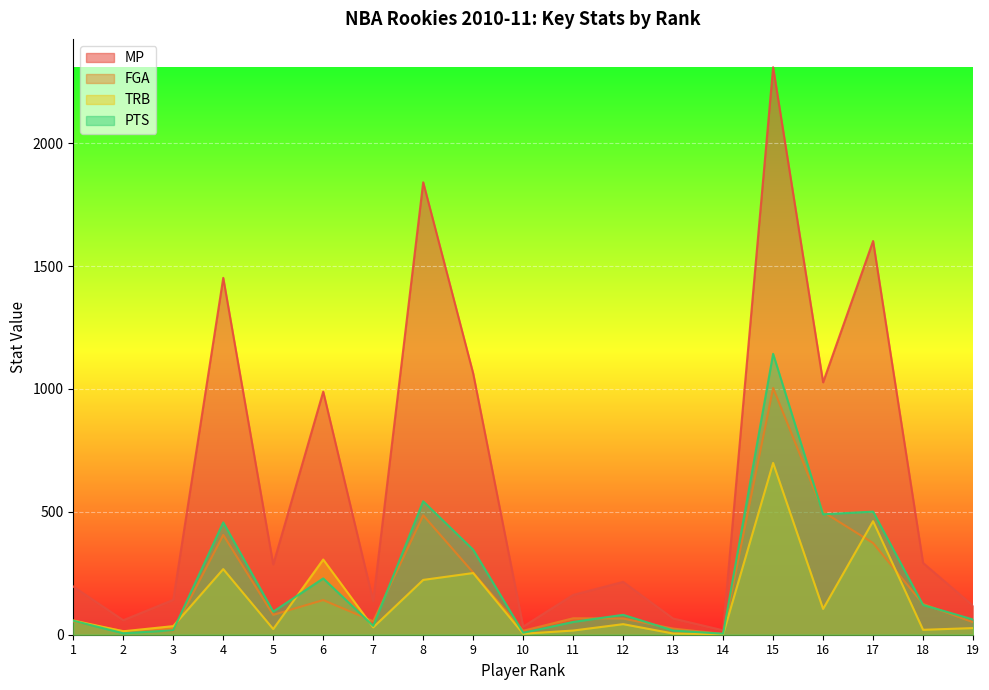

How many lines are shown in the chart?

4